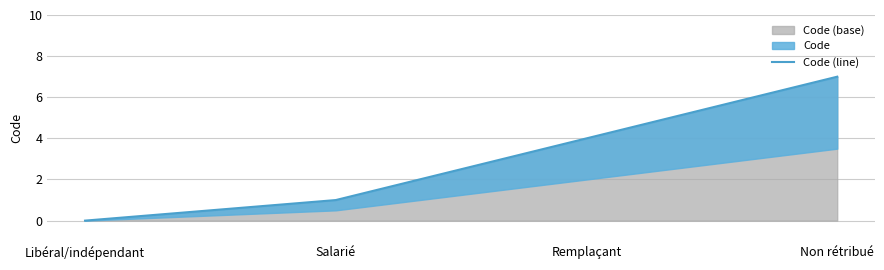

What is the label of the 2nd point from the left?

Salarié